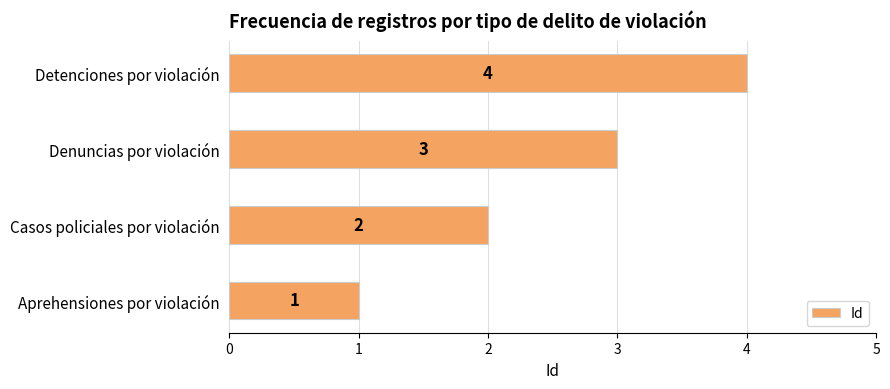

What is the greatest value displayed?

4